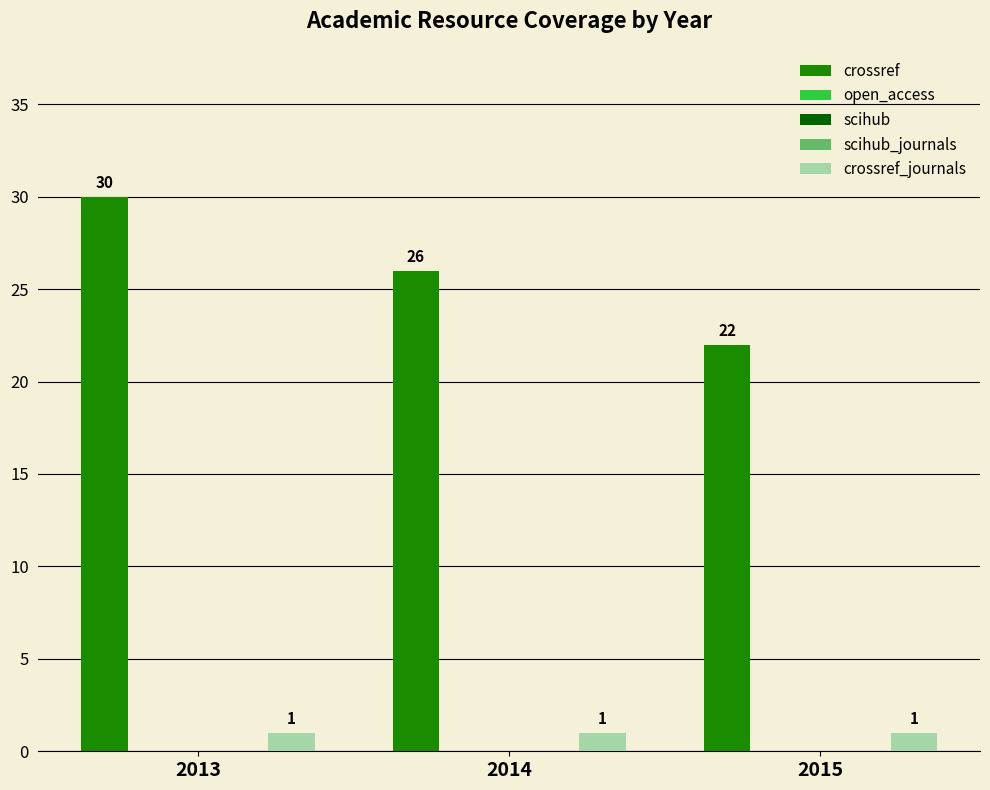

Are the bars horizontal?

No